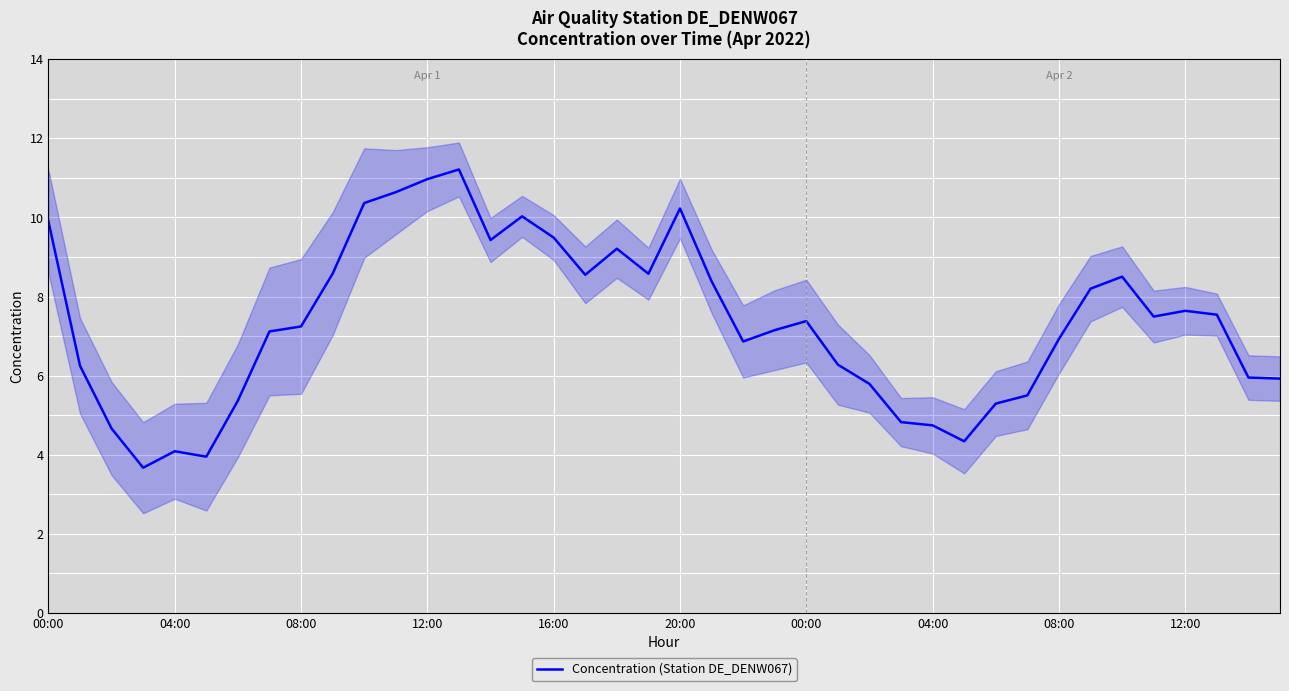

What is the maximum value shown in the chart?

11.2